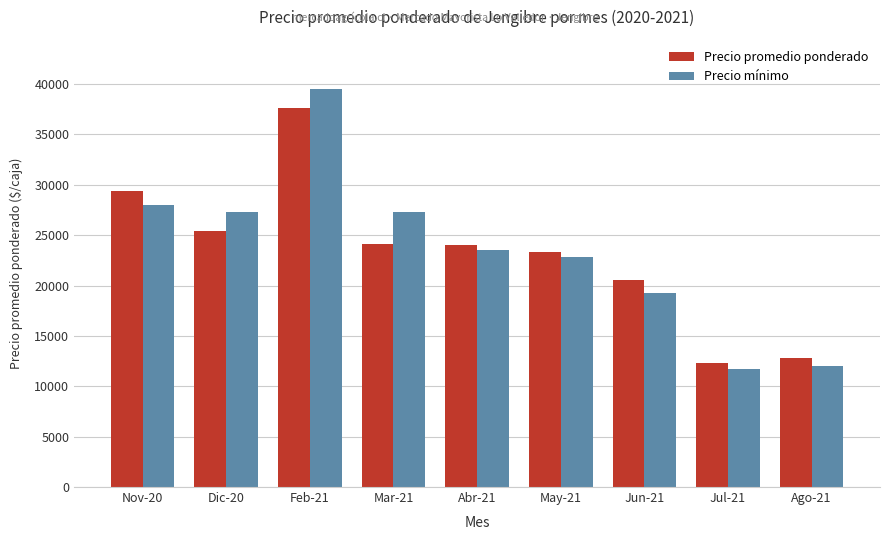

At which category is the sum across all series the highest?

Feb-21